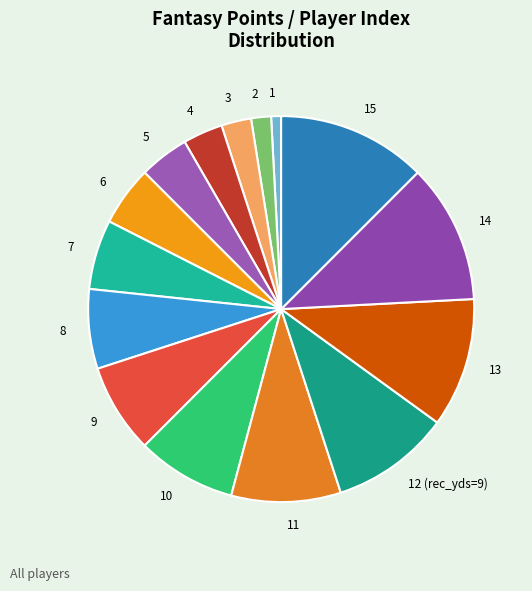

Is there any slice that represents more than half of the pie?

No